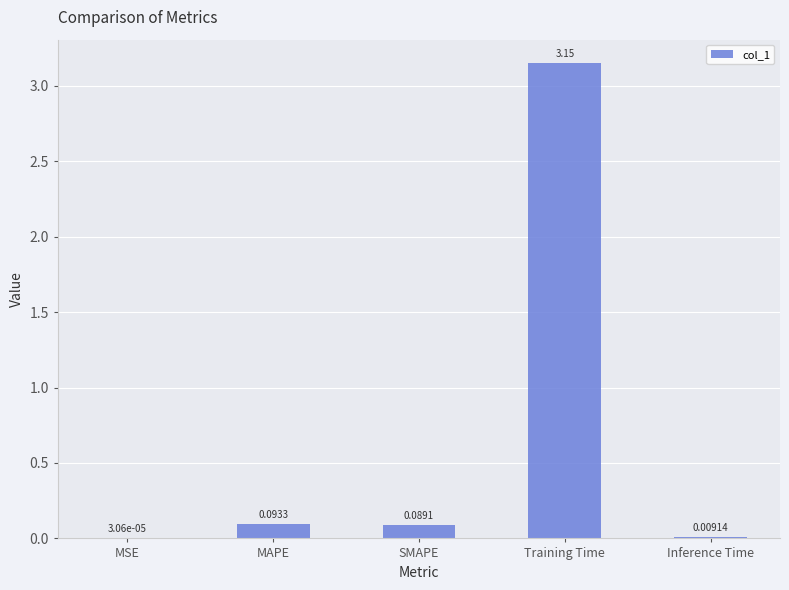

Is it true that the value at Training Time is 1.5?

False